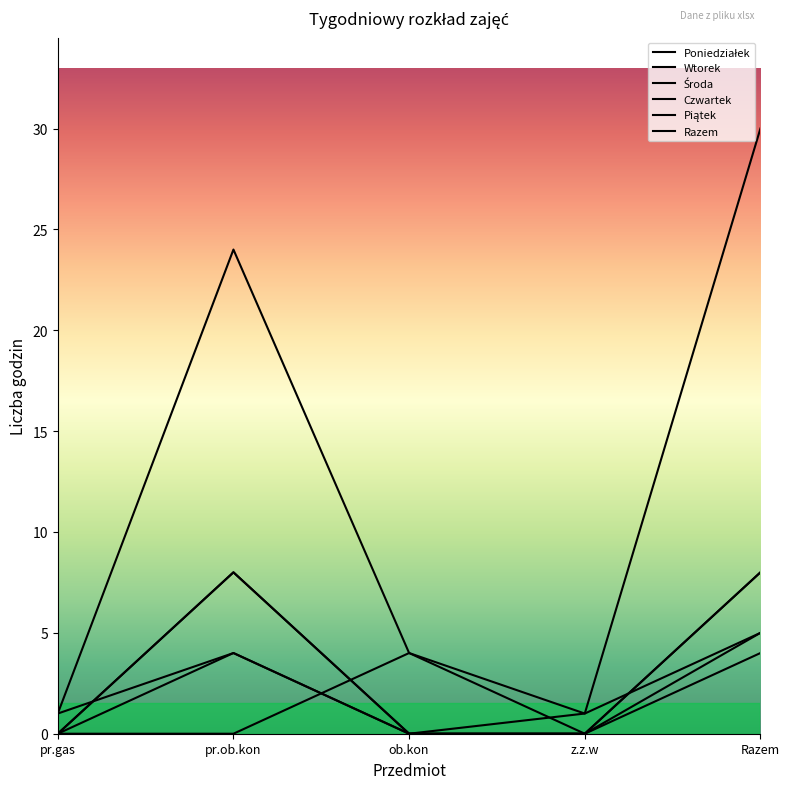

What is the difference between the highest and lowest values at Razem?

26